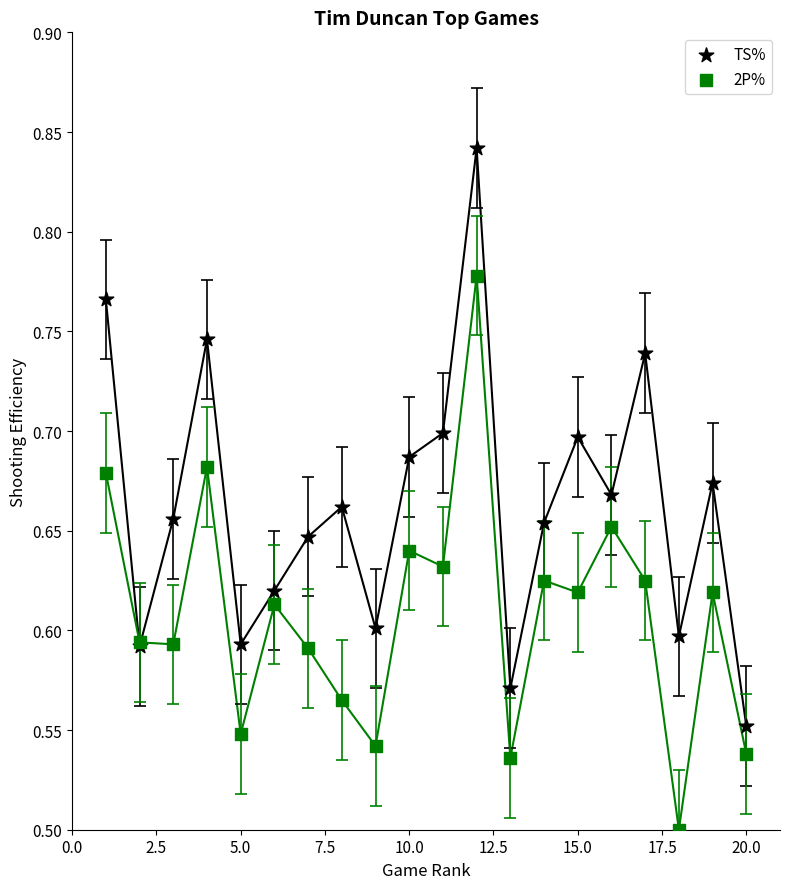

Which series contains the lowest Y value?

2P%